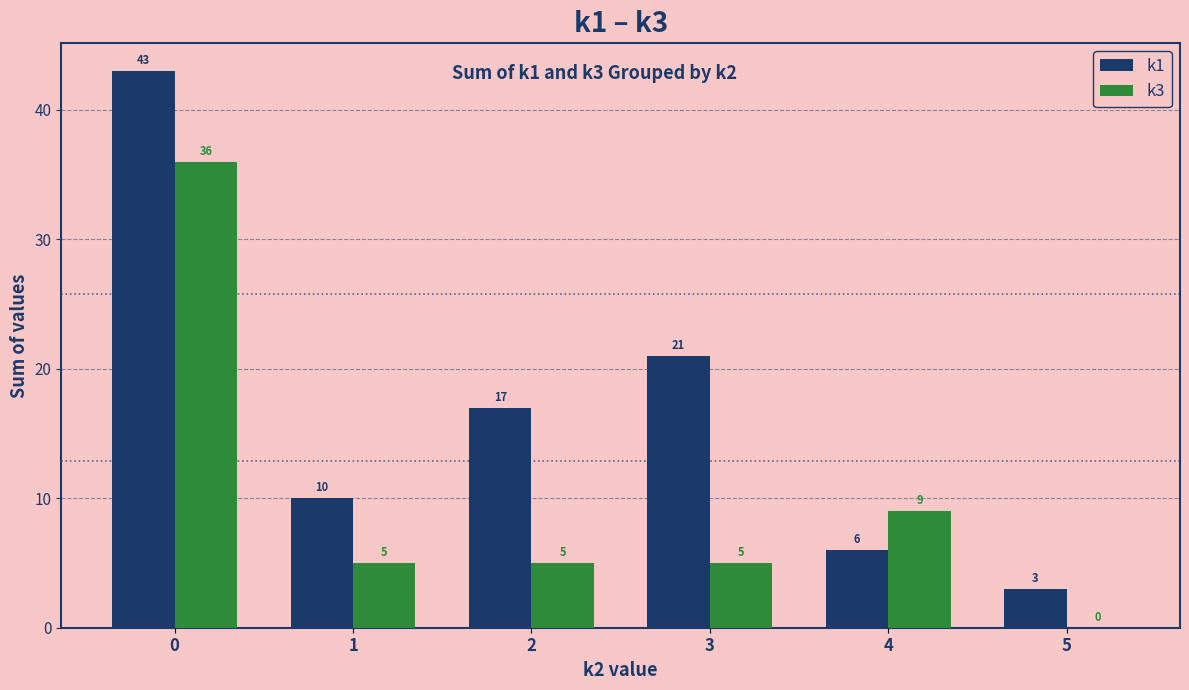

Which series has the largest range (max minus min)?

k1